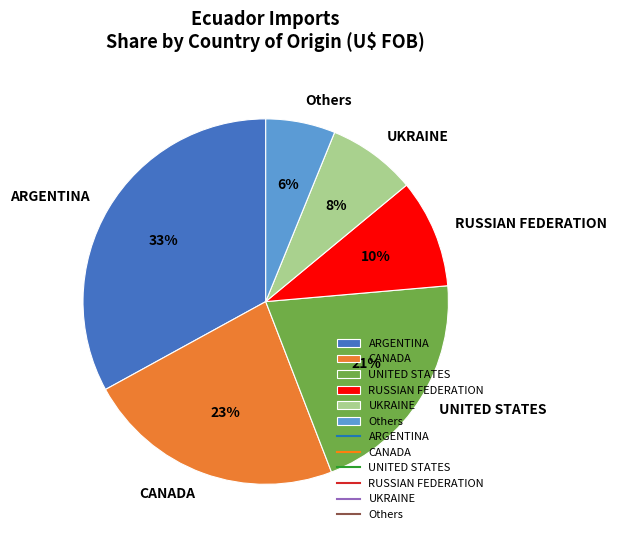

Is there a majority slice in this chart?

No